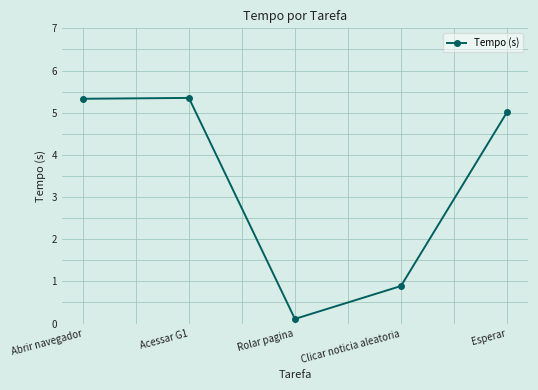

Is it true that the value at Abrir navegador is 3.4?

False